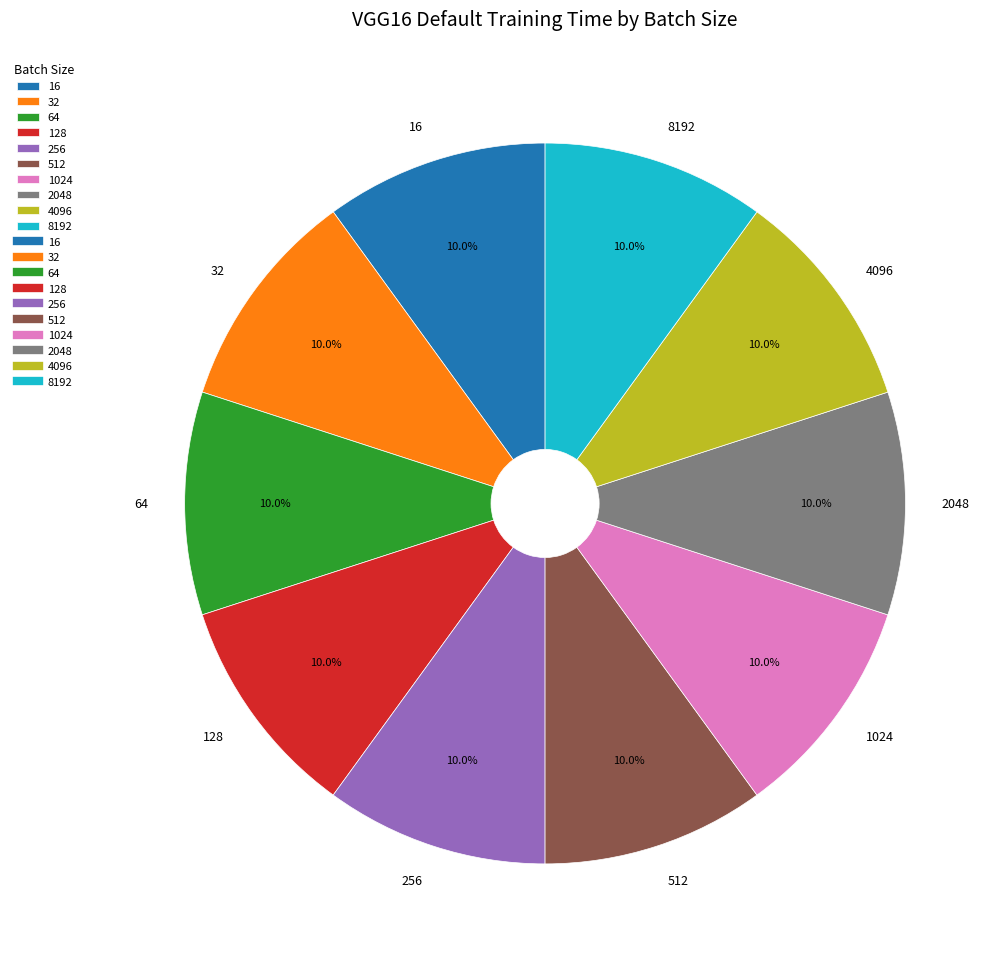

Is 256 the majority of the pie?

No